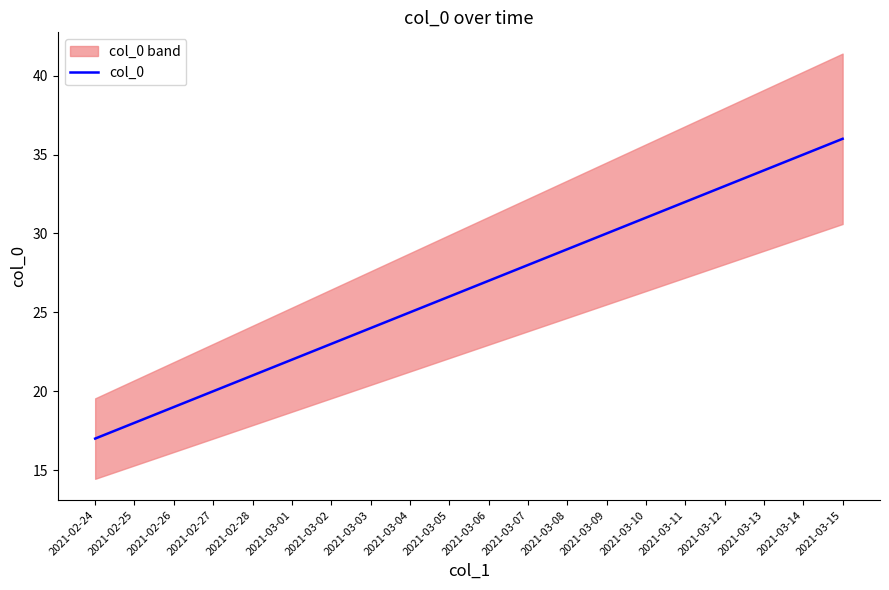

Reading left to right, what are all the values shown in this chart?

2021-02-24=17	2021-02-25=18	2021-02-26=19	2021-02-27=20	2021-02-28=21	2021-03-01=22	2021-03-02=23	2021-03-03=24	2021-03-04=25	2021-03-05=26	2021-03-06=27	2021-03-07=28	2021-03-08=29	2021-03-09=30	2021-03-10=31	2021-03-11=32	2021-03-12=33	2021-03-13=34	2021-03-14=35	2021-03-15=36